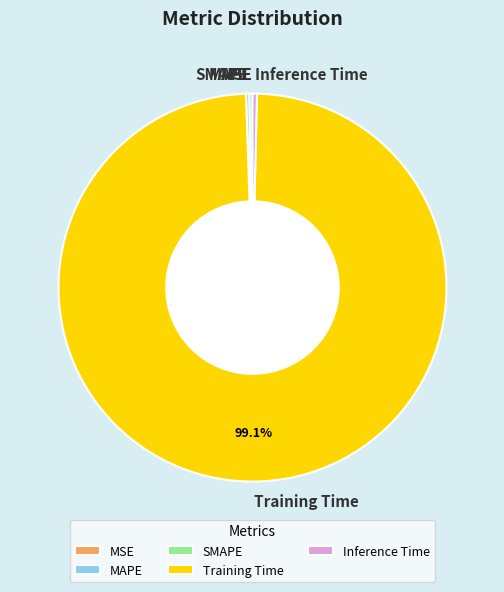

Which category has the biggest portion of the pie?

Training Time